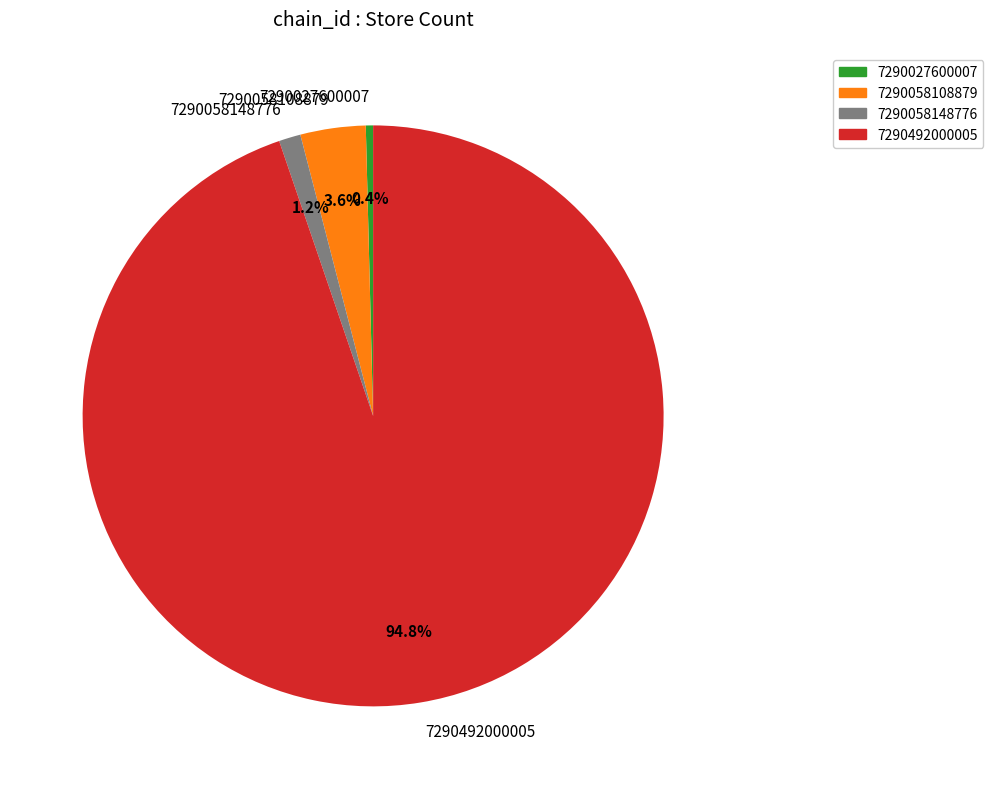

Which slice is the largest?

7290492000005